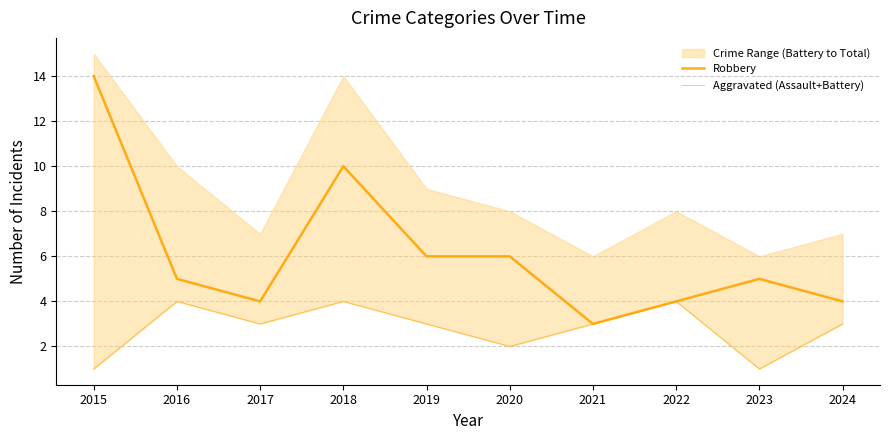

True or false: Robbery and Aggravated (Assault+Battery) intersect in this chart.

False